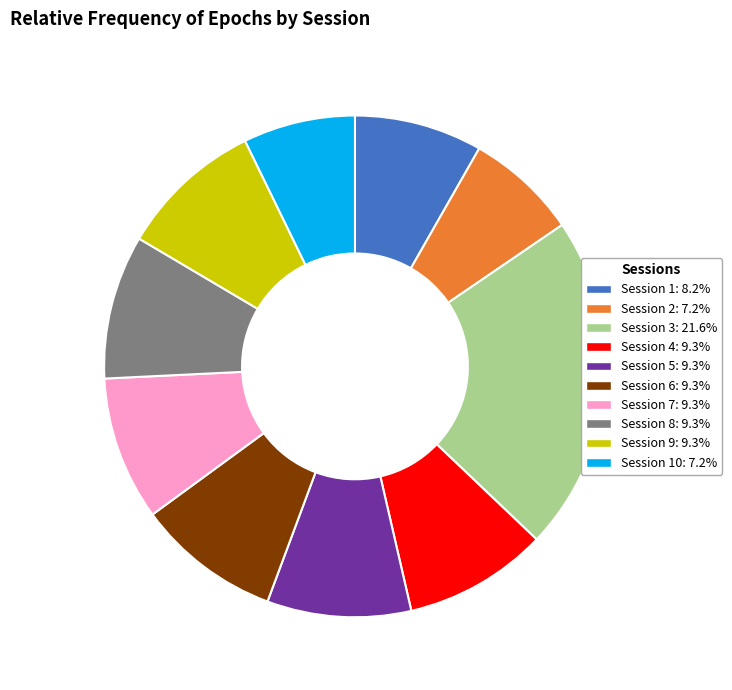

Is there a majority slice in this chart?

No